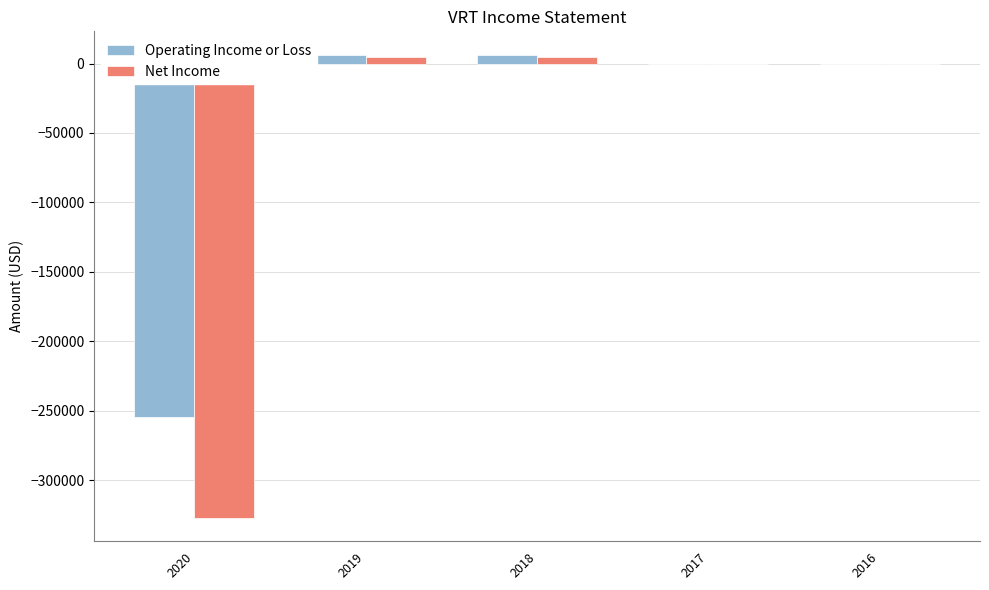

Is the value of Operating Income or Loss at 2018 greater than the value of Net Income at 2020?

Yes